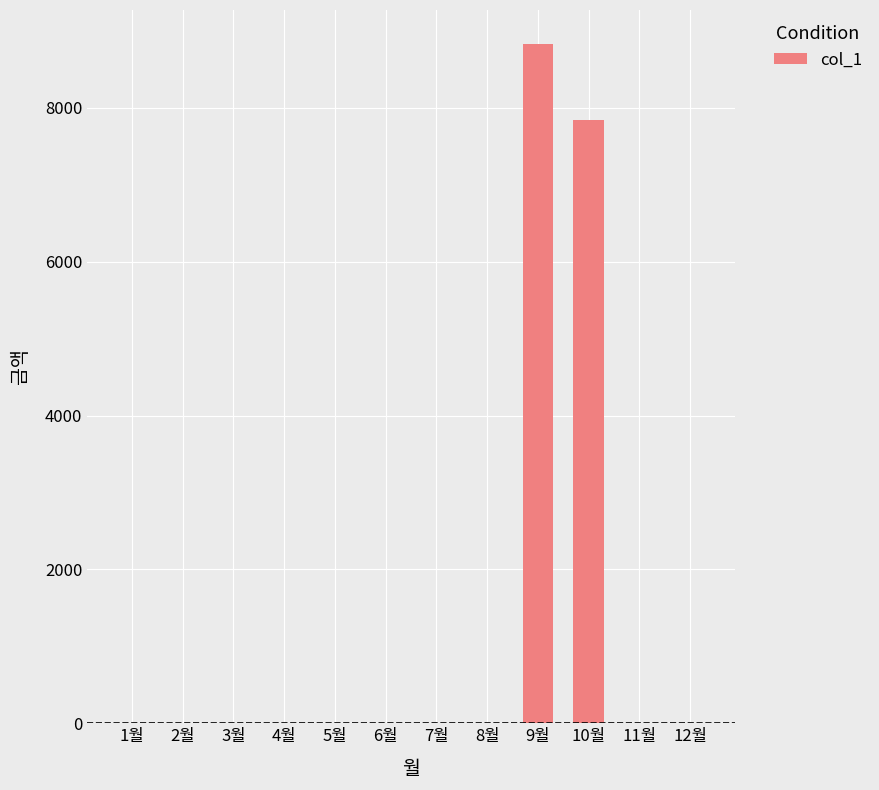

Which label corresponds to the largest value in the chart?

9월